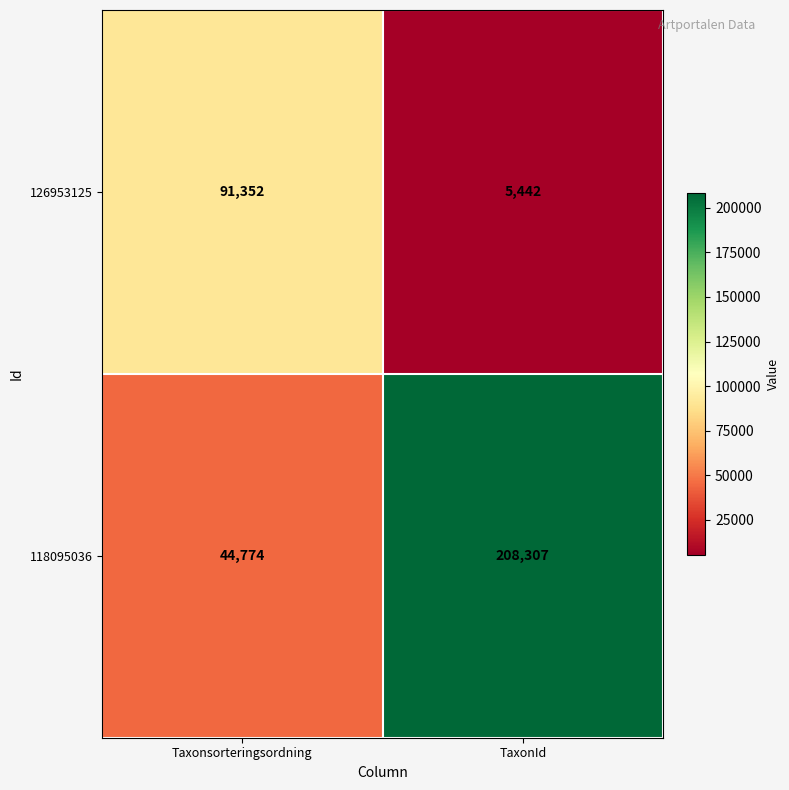

Where is 118095036 nearest to the value 126540?

Taxonsorteringsordning